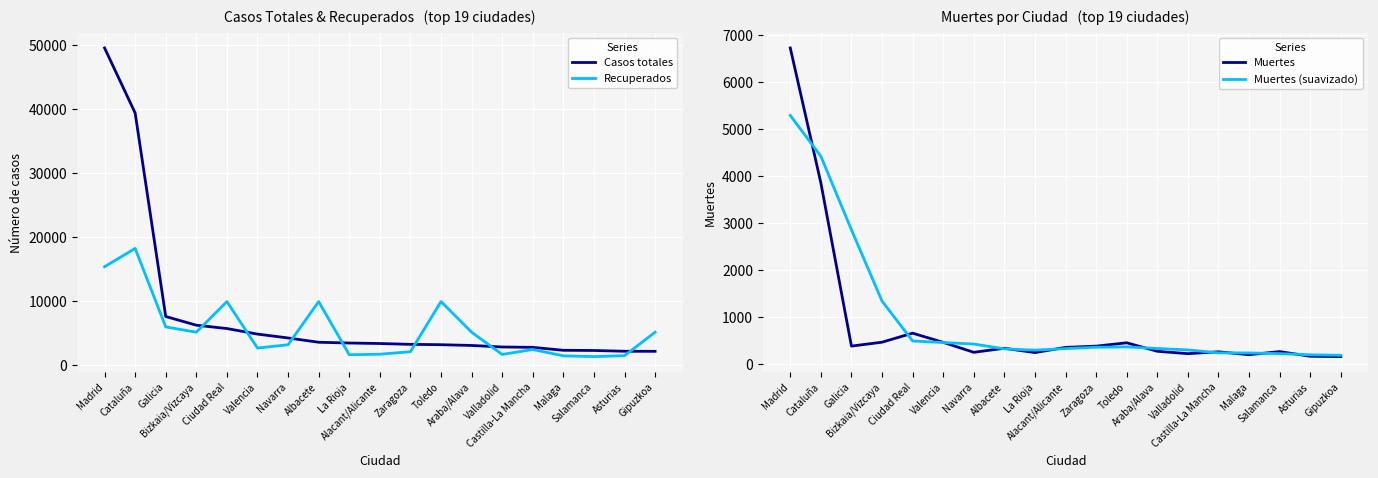

How many interior local valleys does the Recuperados series have?

5